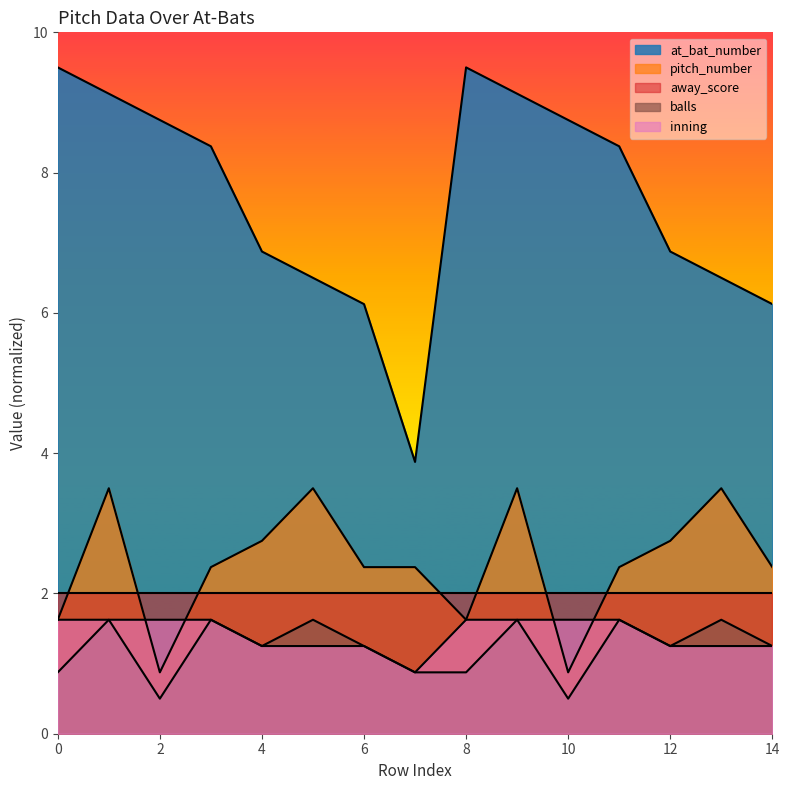

What is the maximum value shown in the chart?

9.5